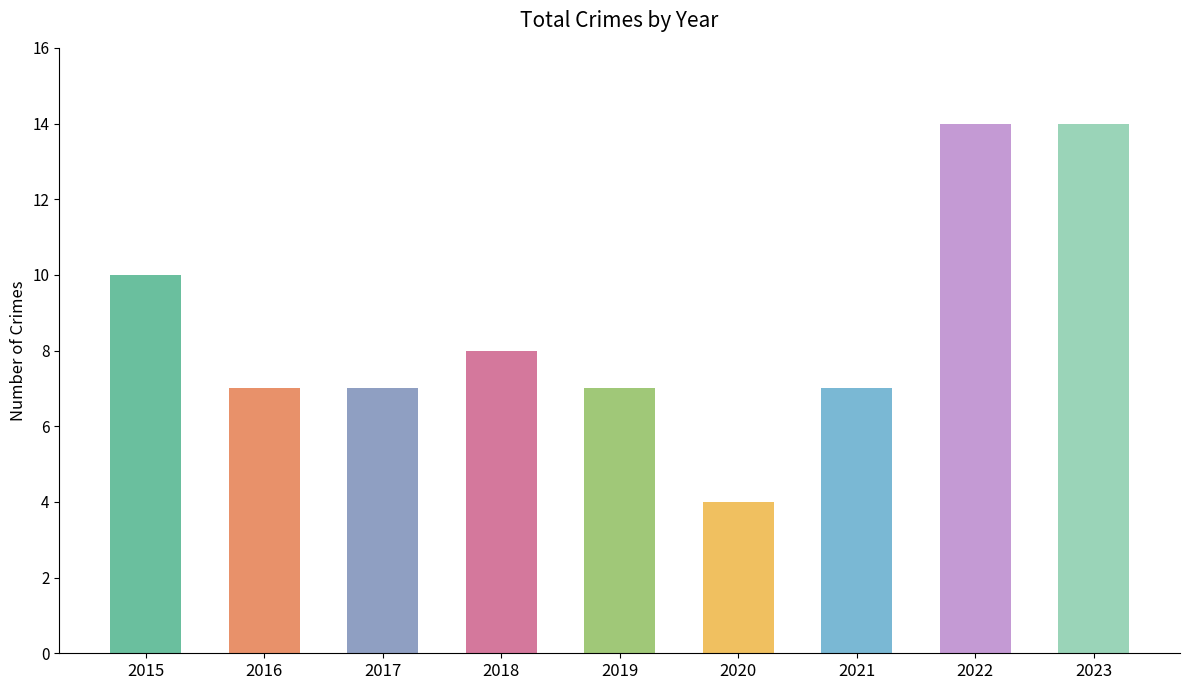

The value at 2021 is 7. True or false?

True